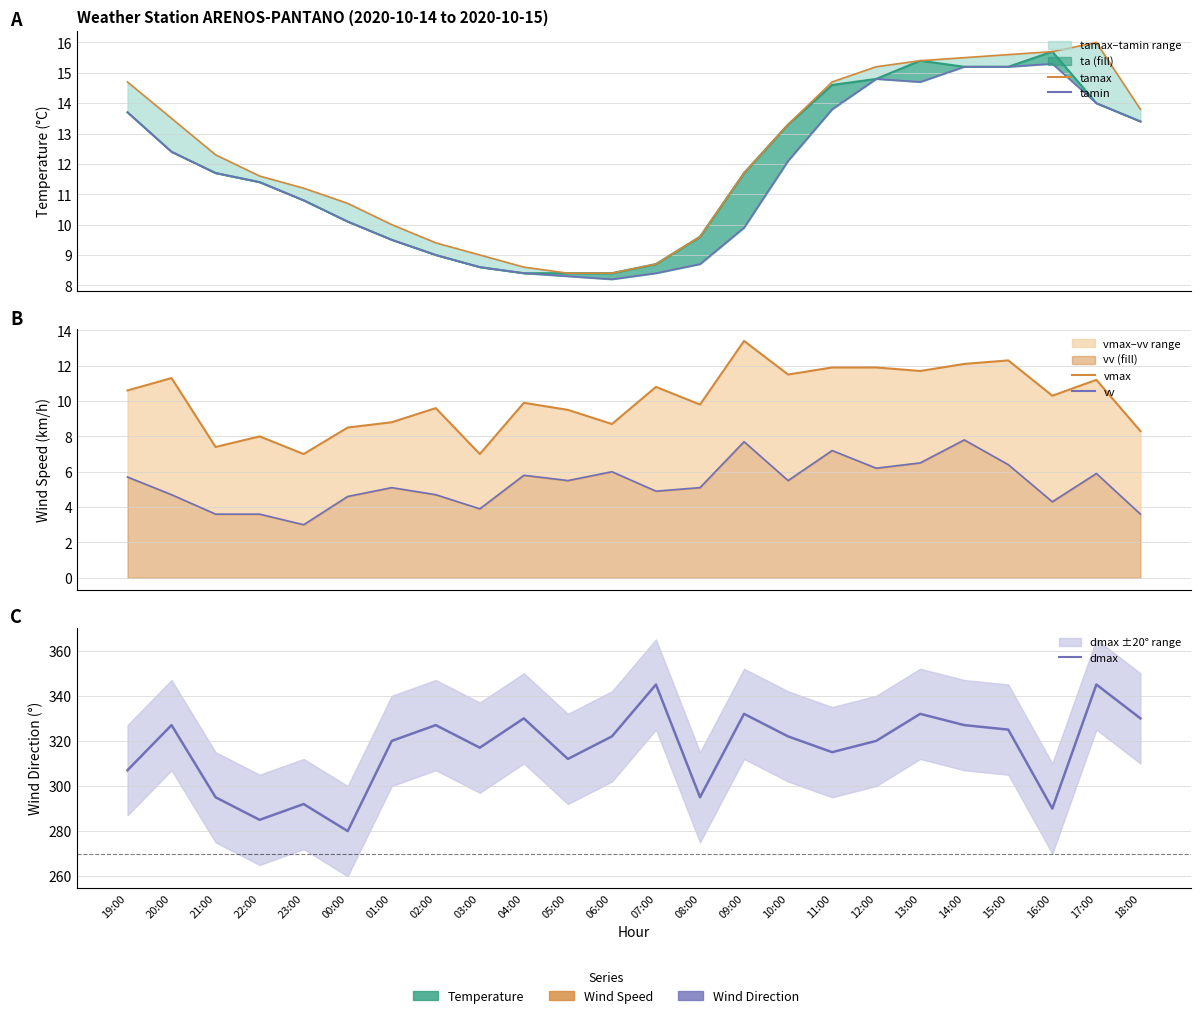

Rank the series at 05:00 from highest to lowest value.

dmax, vmax, ta (line), tamax, tamin, vv